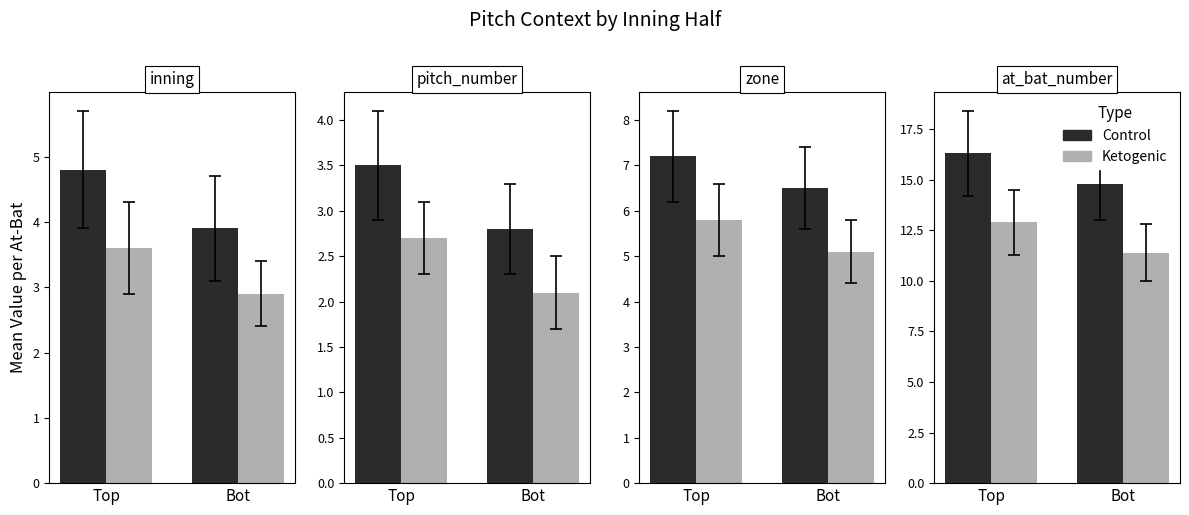

Is the value of Control at Bot greater than the value of Ketogenic at Bot?

Yes